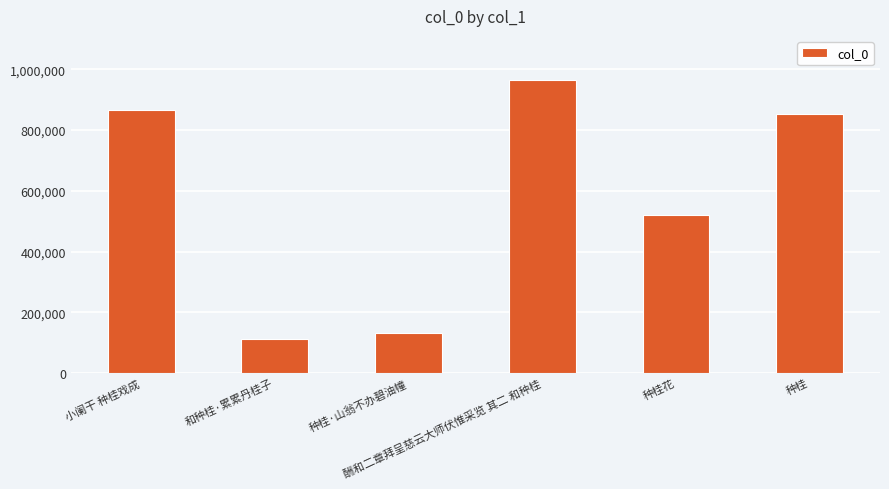

How many data points does each series have?

6